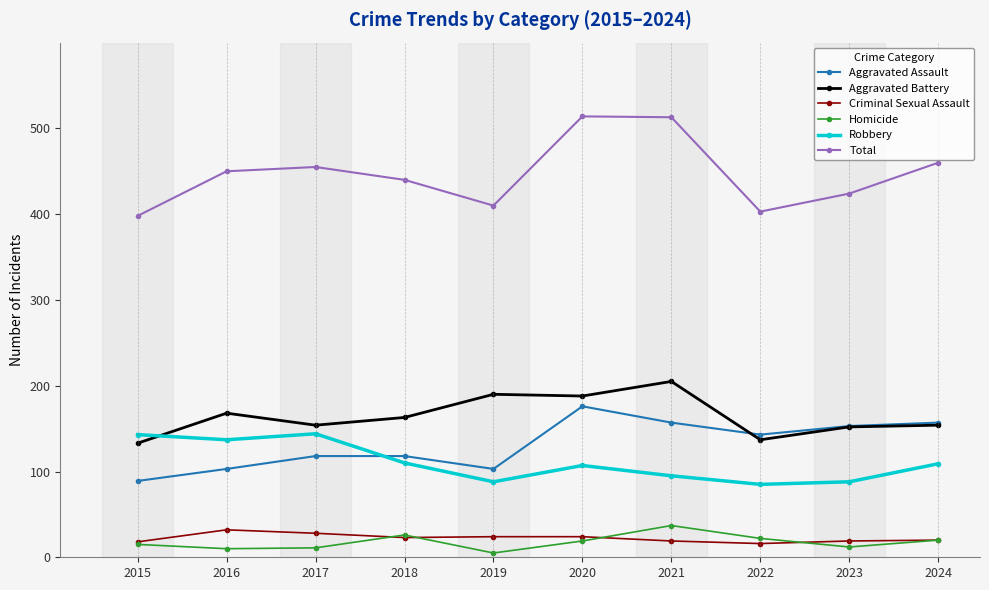

What is the total value across all series at 2015?

796